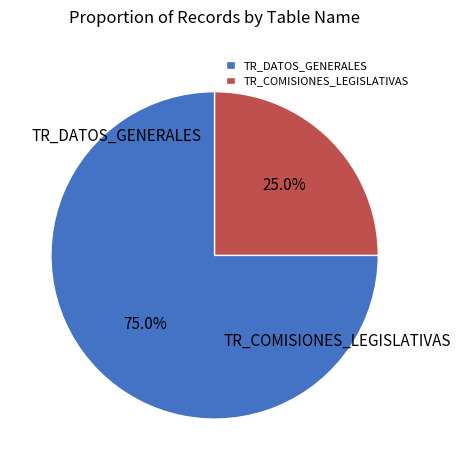

To the nearest percent, what portion does TR_COMISIONES_LEGISLATIVAS represent?

25%